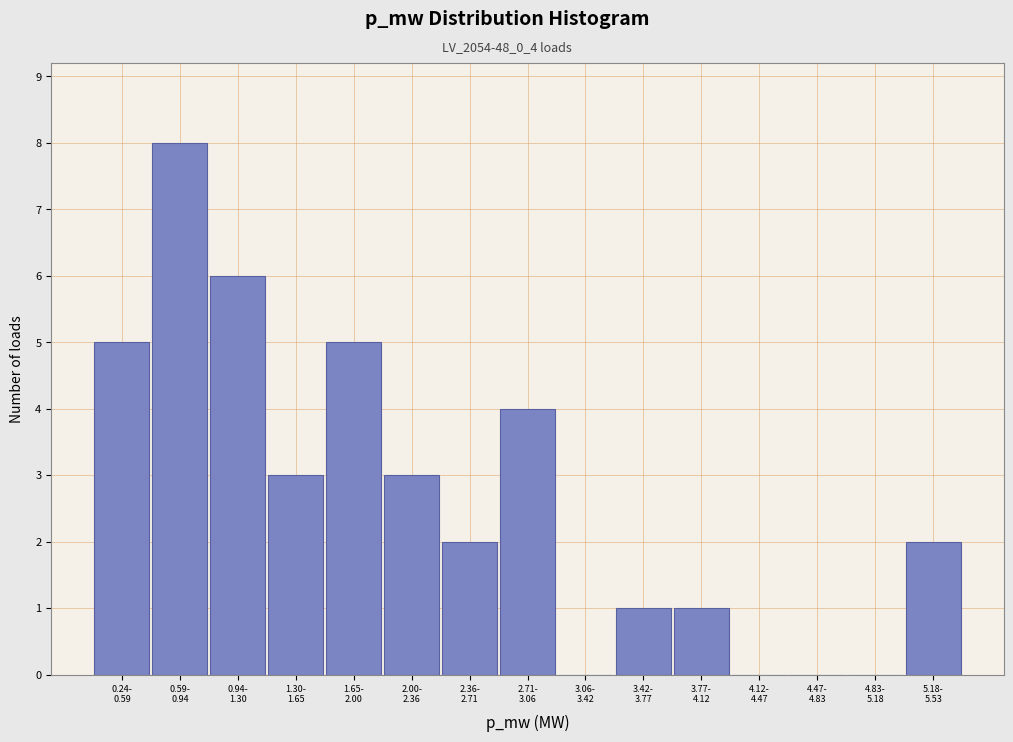

What is the sum of all values?

40